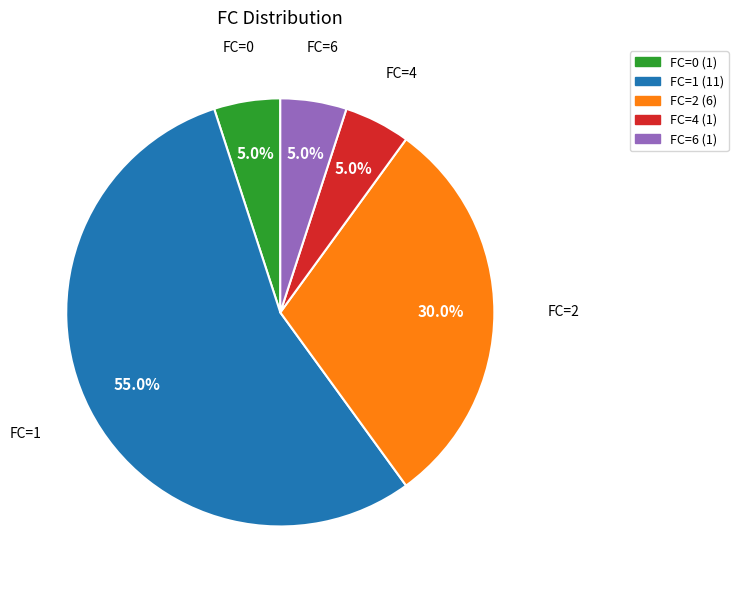

The FC=4 slice represents 5% of the pie. True or false?

True